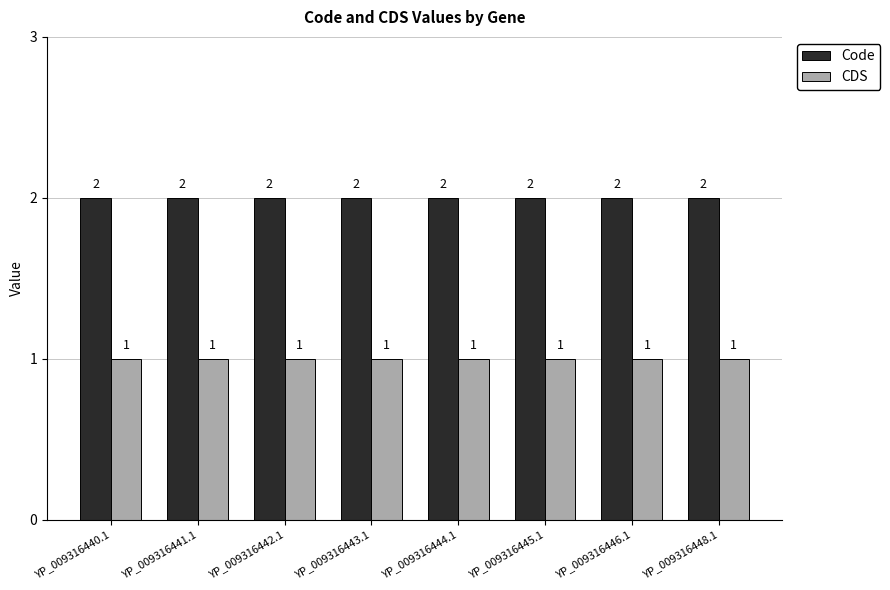

List the series in order of their overall mean, lowest first.

CDS, Code